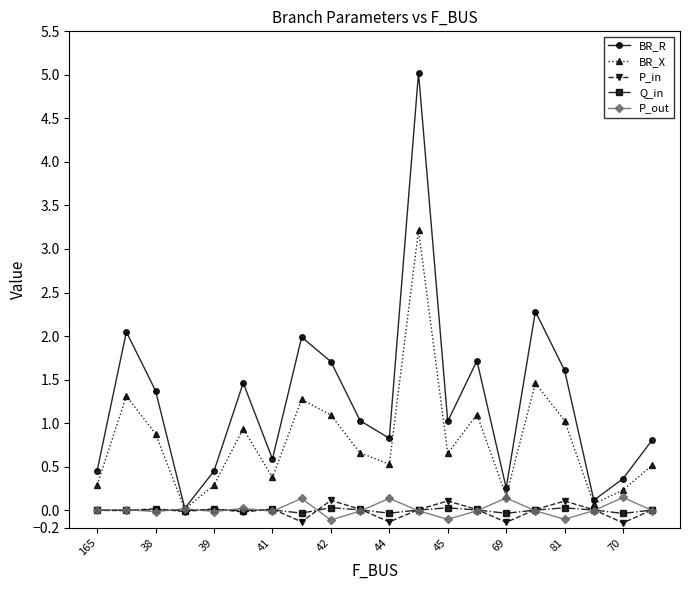

Which series has the largest range (max minus min)?

BR_R